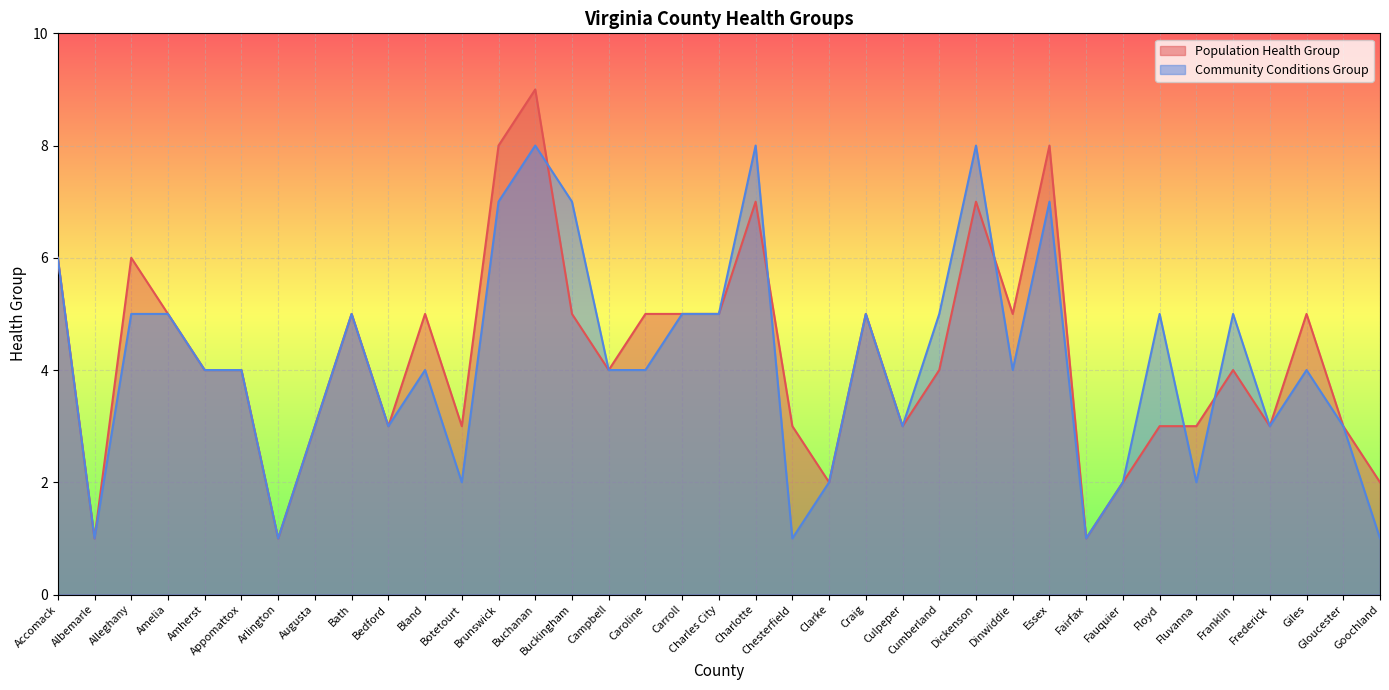

Where does the Population Health Group series first go above 4?

Accomack